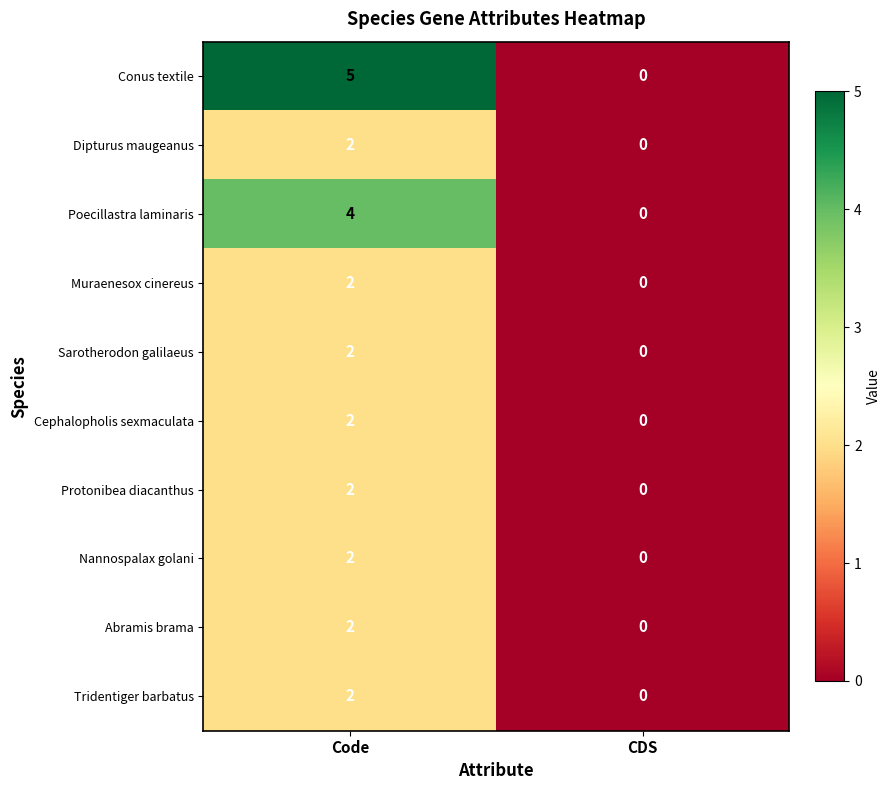

Count the number of categories in the chart.

2